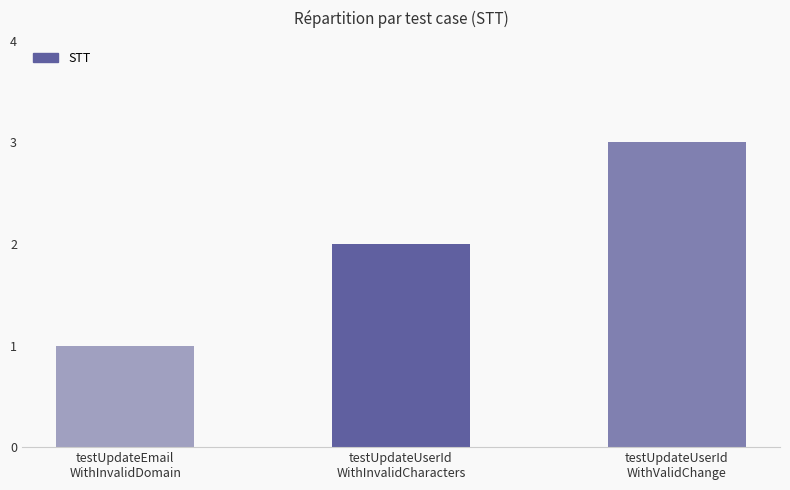

Reading left to right, transcribe all the data shown in this chart.

1	2	3